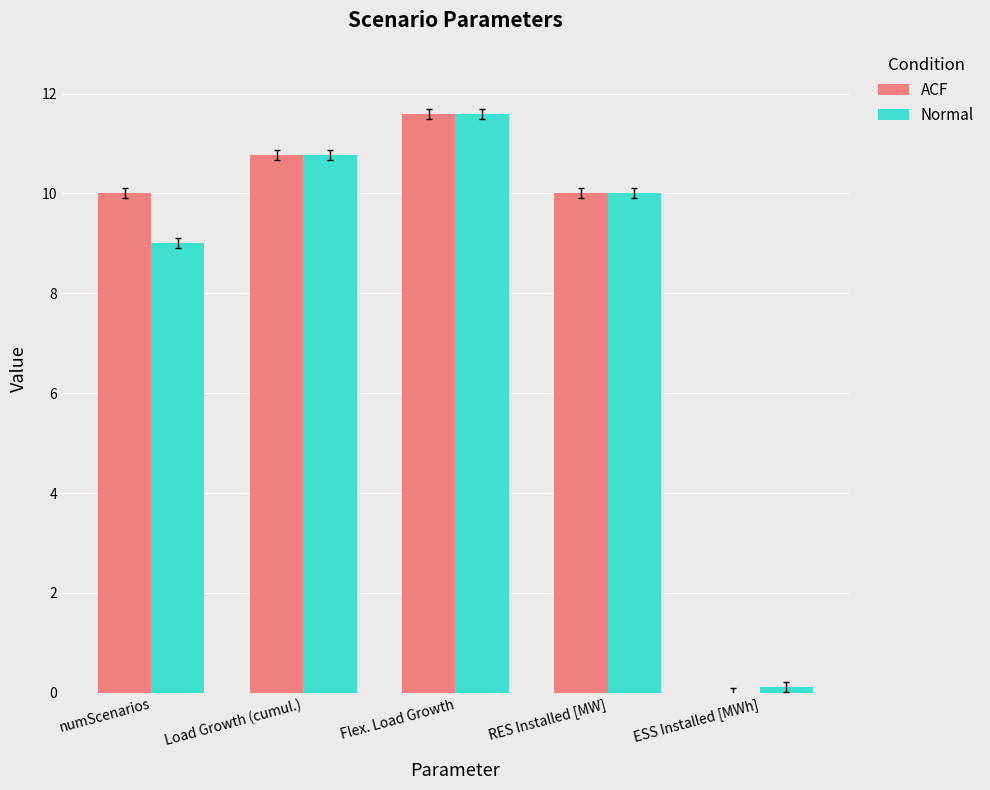

What value does the ACF series have at Load Growth (cumul.)?

10.8